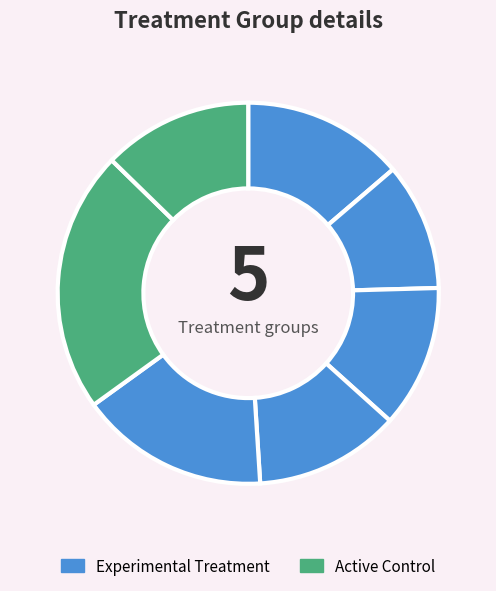

How many segments does this pie chart have?

7